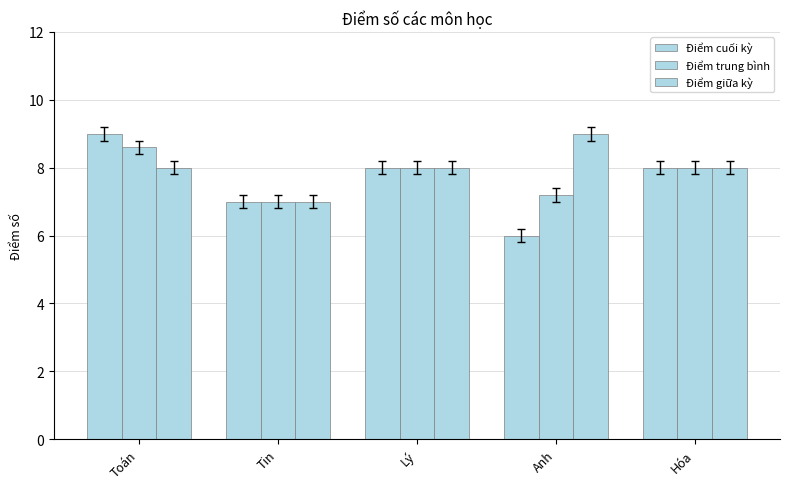

Count the number of categories in the chart.

5